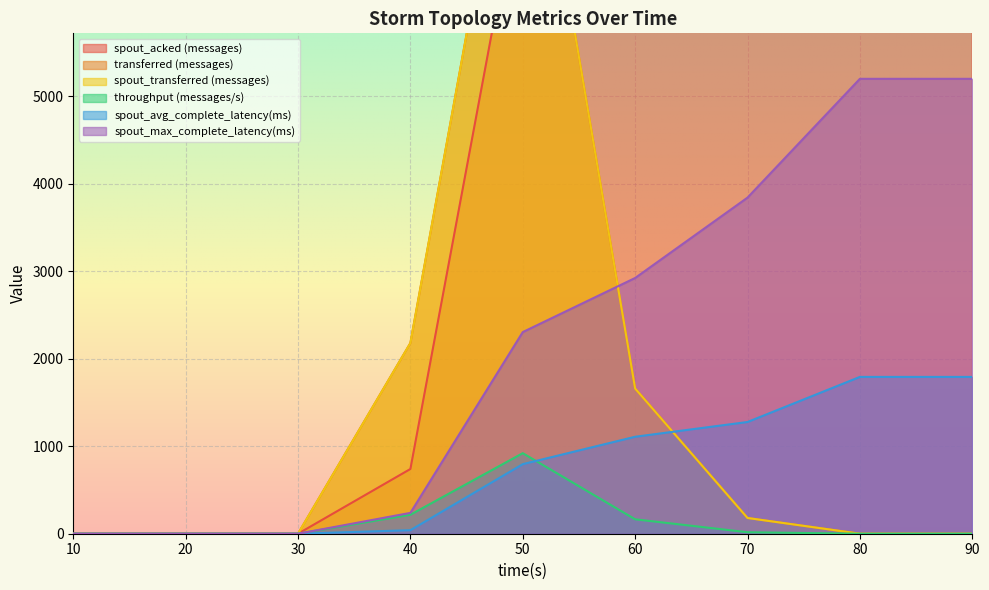

How many data points in spout_acked (messages) are above 7620?

4